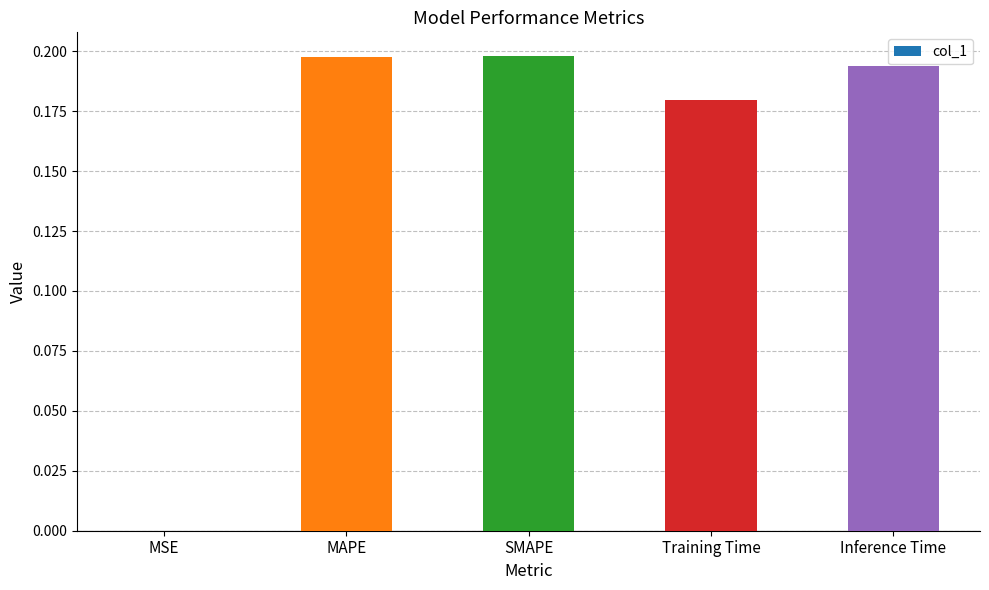

What is the sum of the values at Training Time and SMAPE?

0.4